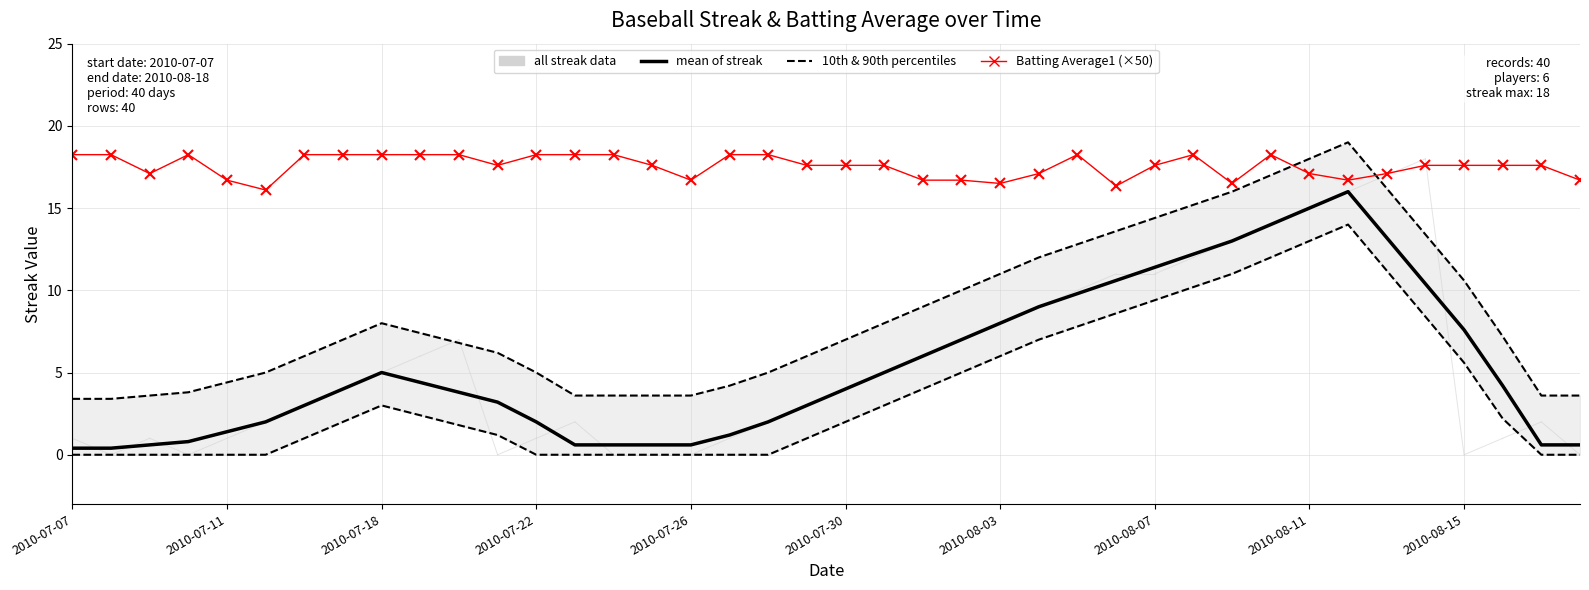

What is the average value of the Batting Average1 (×50) series?

17.6